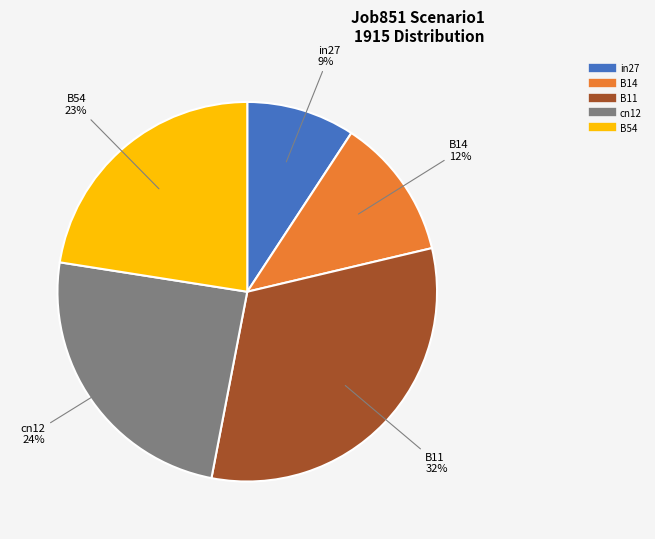

Does any single category account for the majority?

No